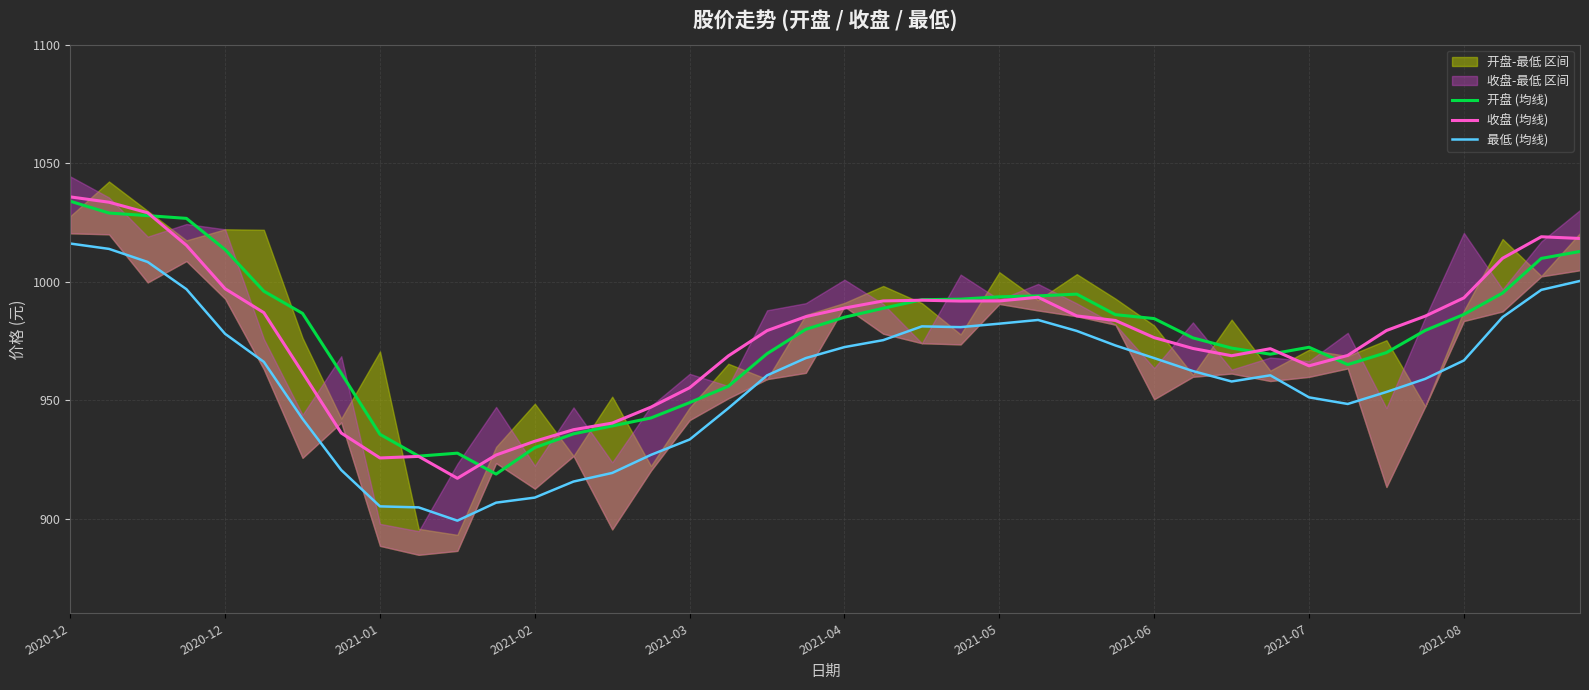

In 最低 (均线), how many points are lower than both neighbors (excluding endpoints)?

4